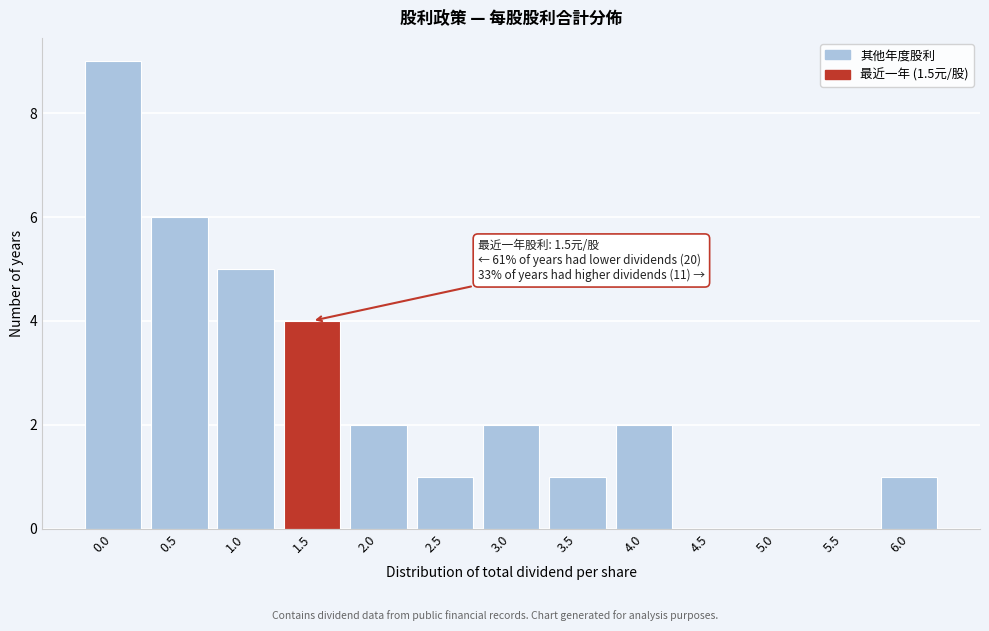

Reading right to left, list all the values displayed in this chart.

6.0=1	5.5=0	5.0=0	4.5=0	4.0=2	3.5=1	3.0=2	2.5=1	2.0=2	1.5=4	1.0=5	0.5=6	0.0=9